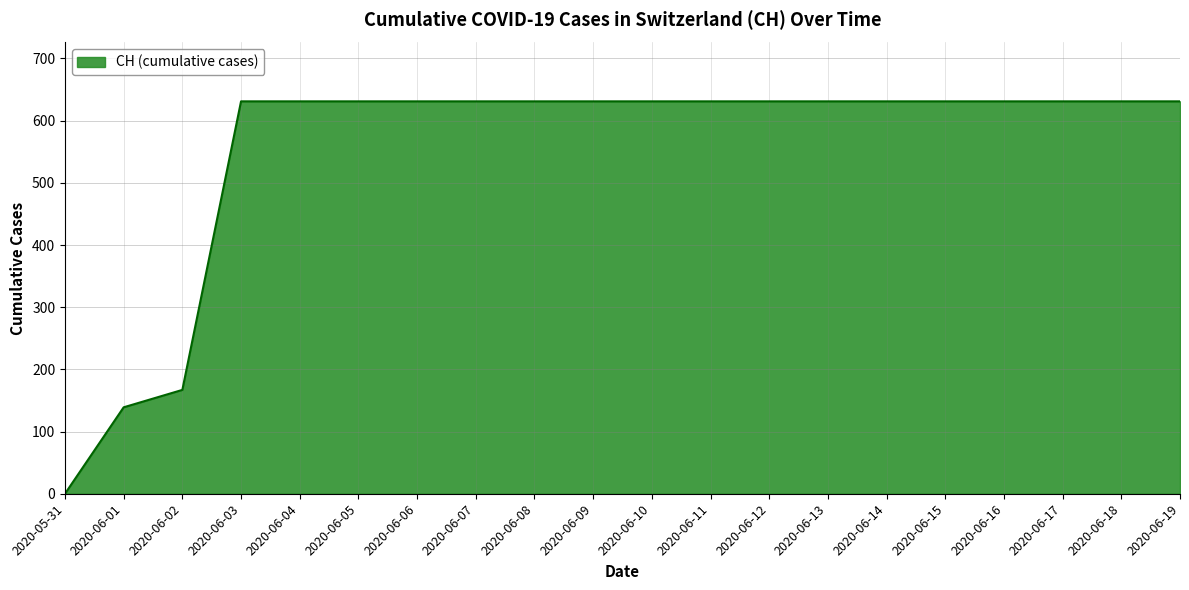

What is the ratio of the value at 2020-06-19 to the value at 2020-06-11?

1.0